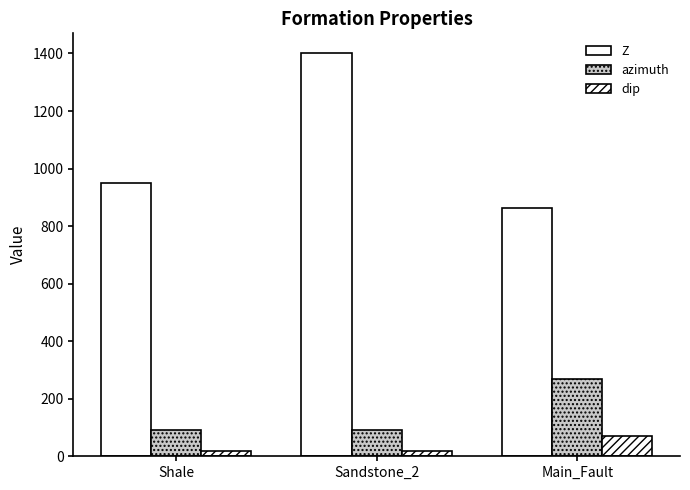

What is the approximate value of azimuth at Main_Fault?

270.0